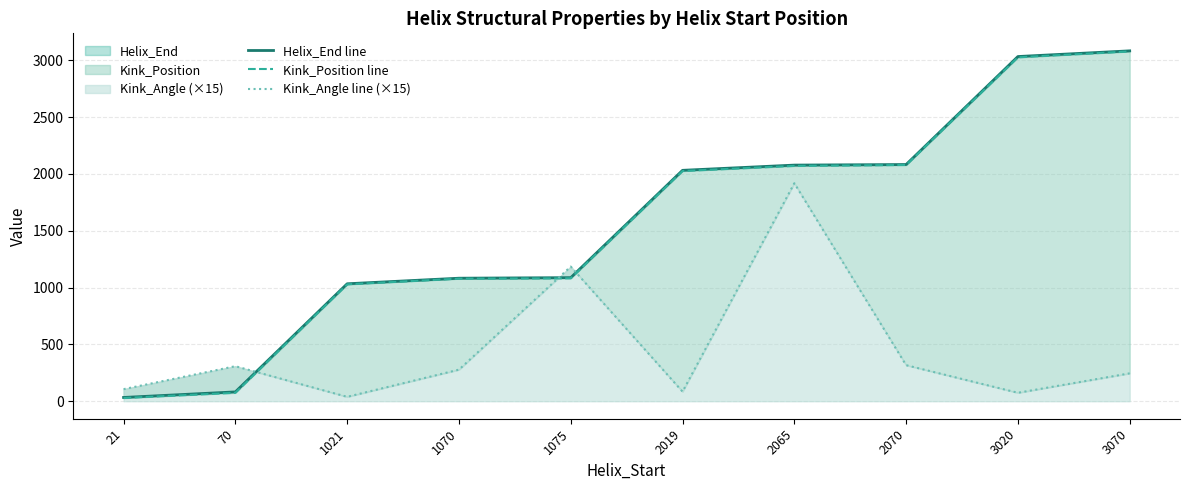

What is the value of the Helix_End line point at the 8th from the left?

2082.0